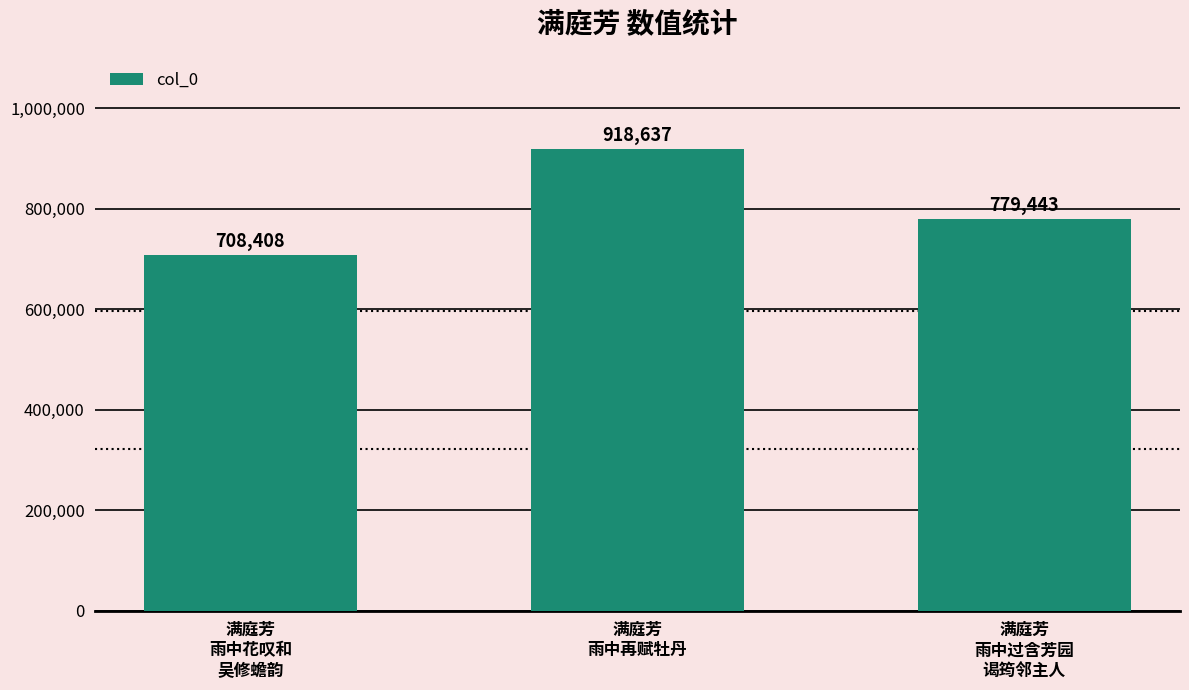

How many bars are there in total?

3